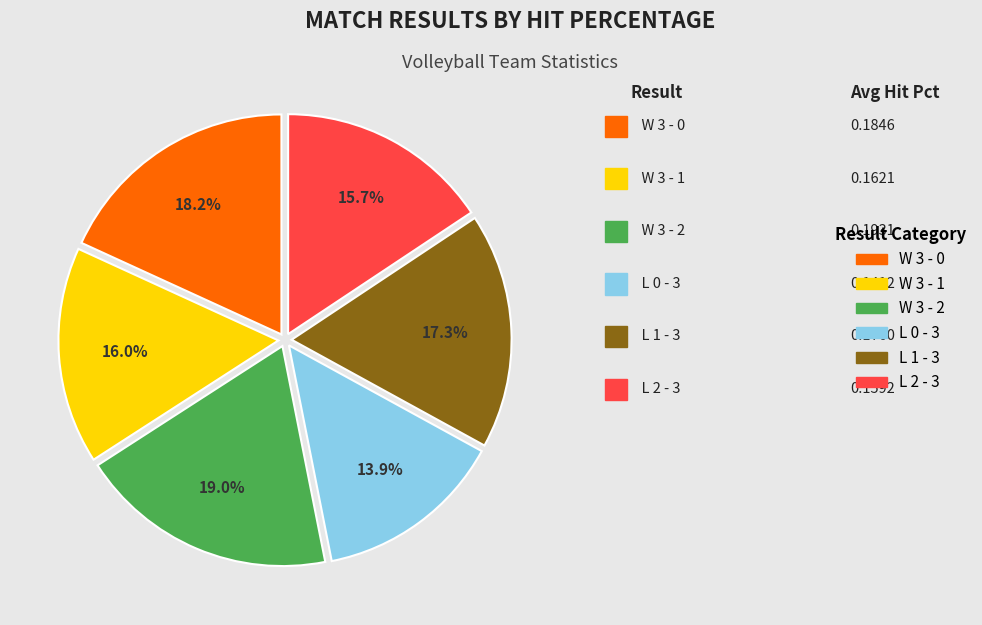

Do L 2 - 3 and W 3 - 2 together represent more than half of the pie?

No